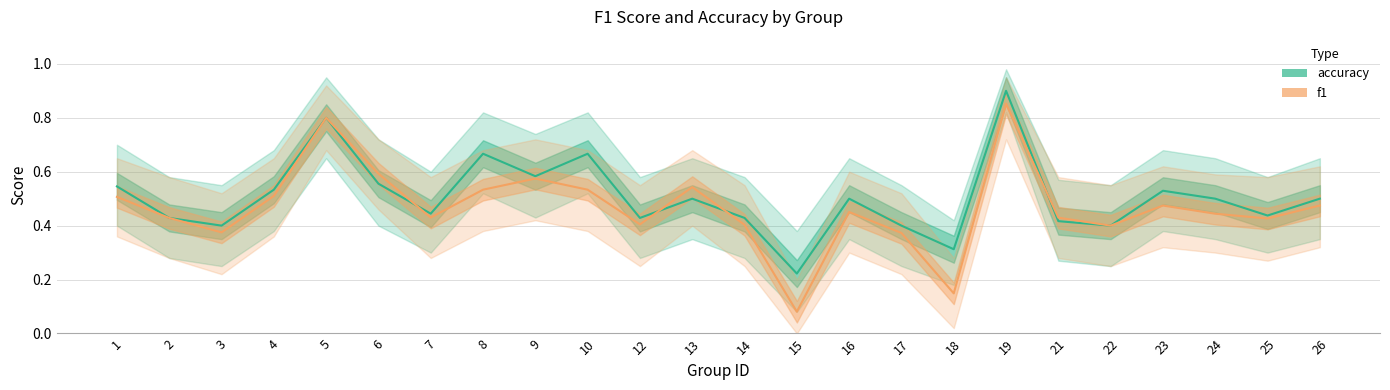

What is the total value across all series at 2?

0.9